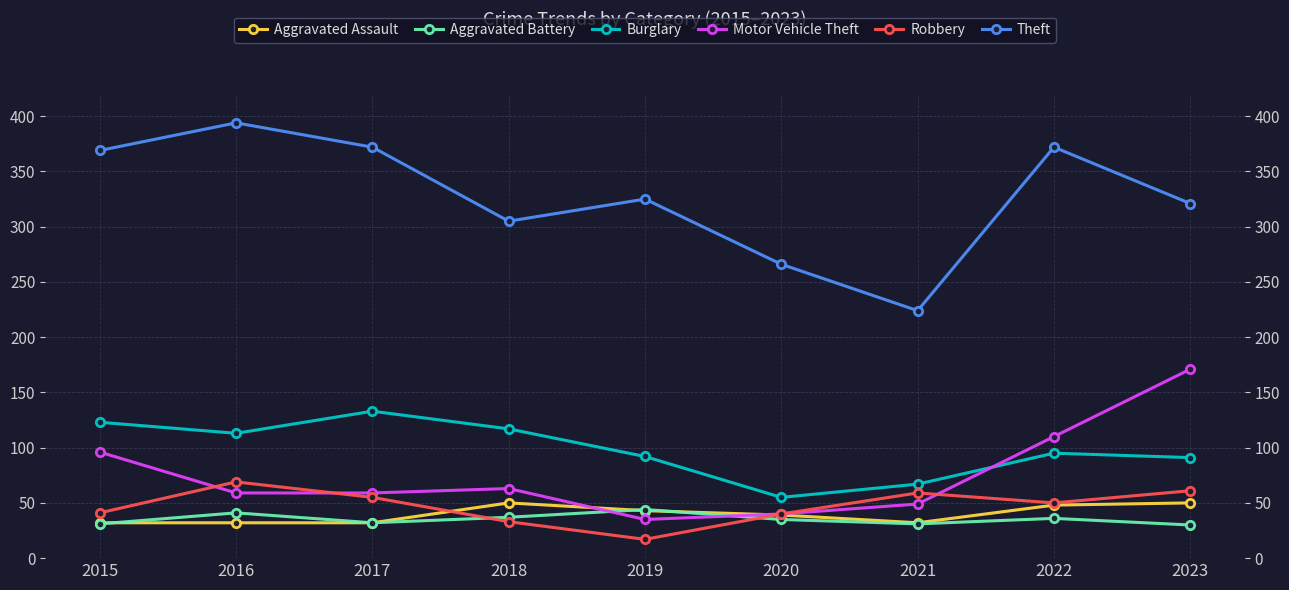

Where does the Robbery series first go above 50?

2016